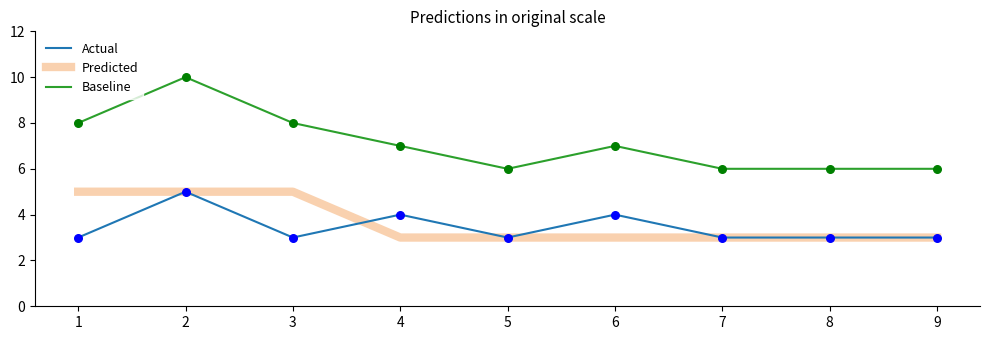

Is the value of Predicted at 7 greater than the value of Baseline at 1?

No